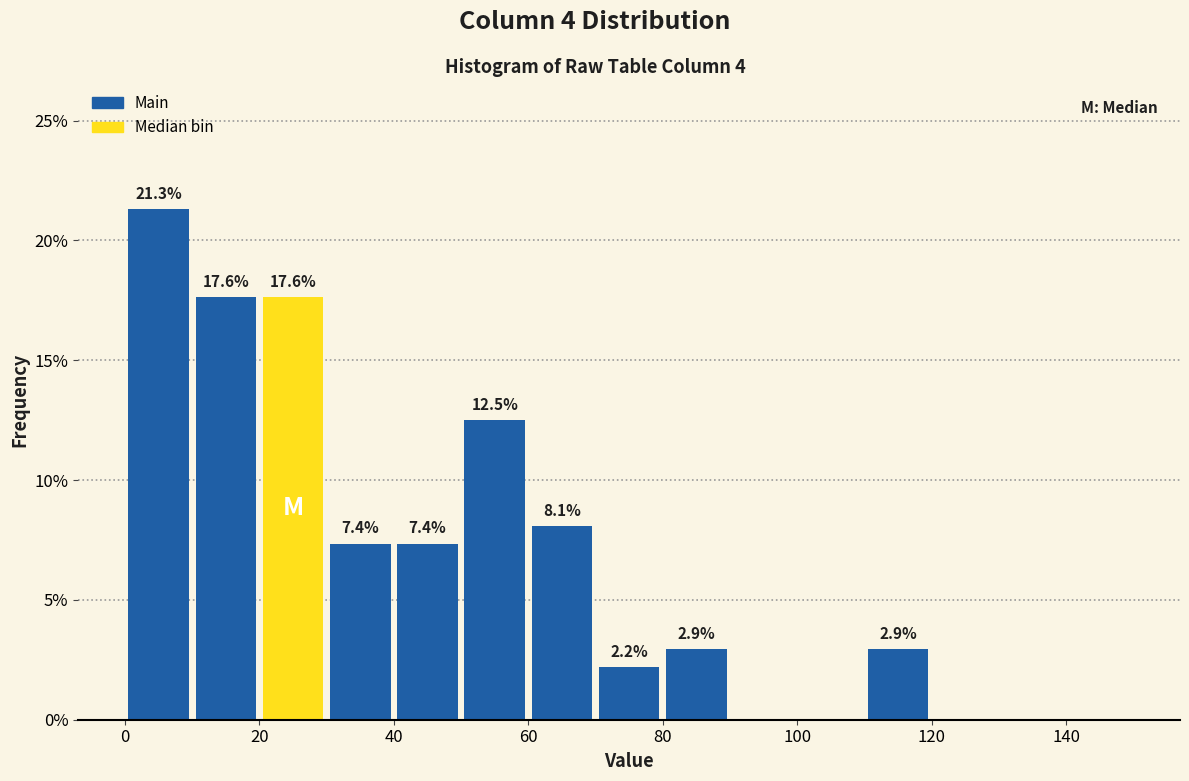

Over which range of the x-axis is the bar tallest?

0 to 10